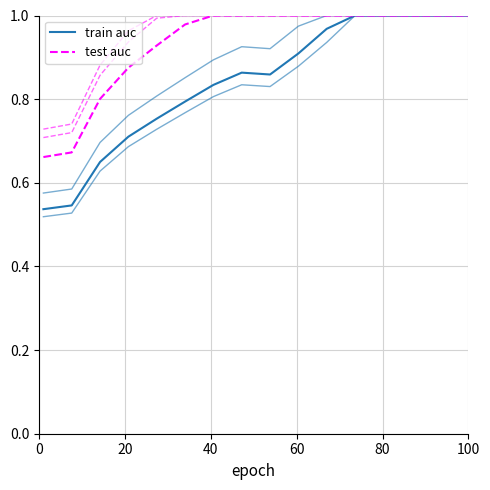

The train auc series shows 0.8 at 0. True or false?

False